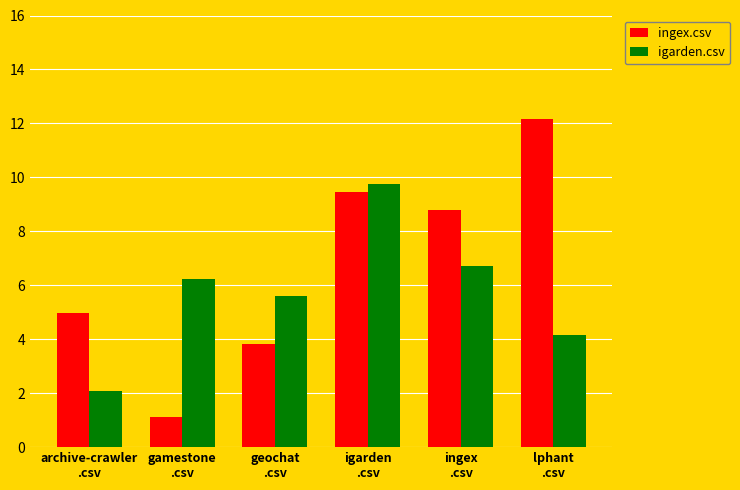

True or false: igarden.csv has a value of 9.8 at igarden
.csv.

True